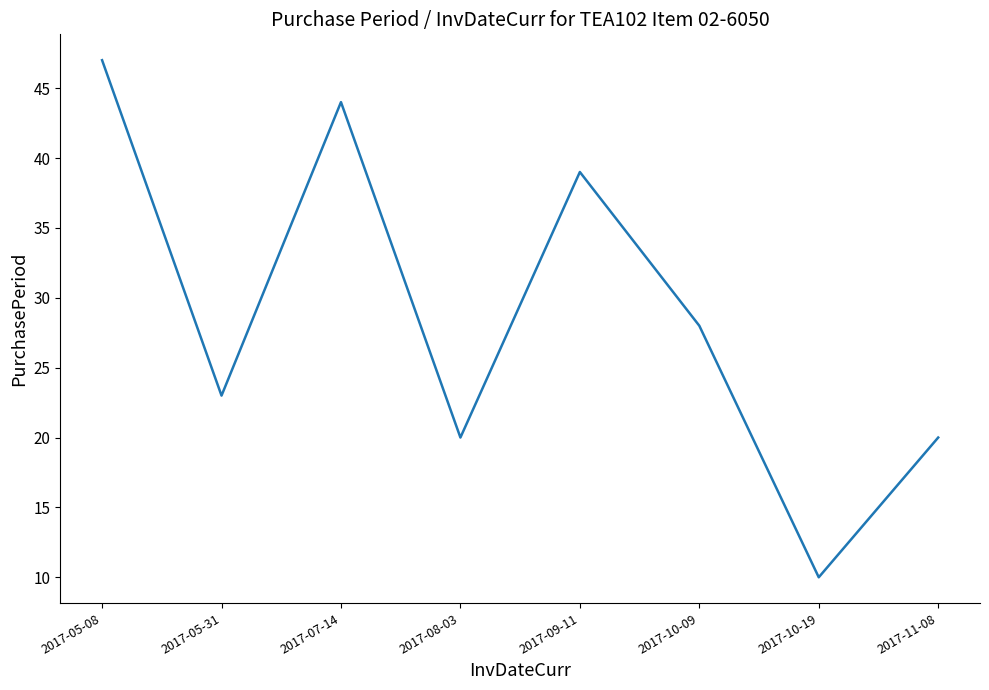

True or false: there are more than 1 points higher than both neighbors.

True